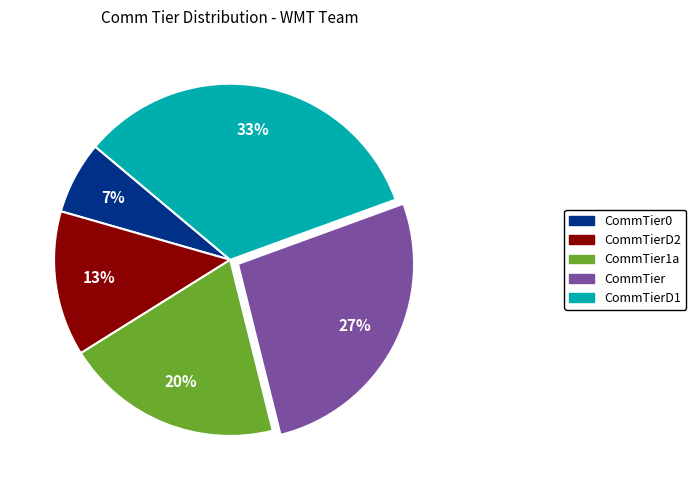

Is there a majority slice in this chart?

No